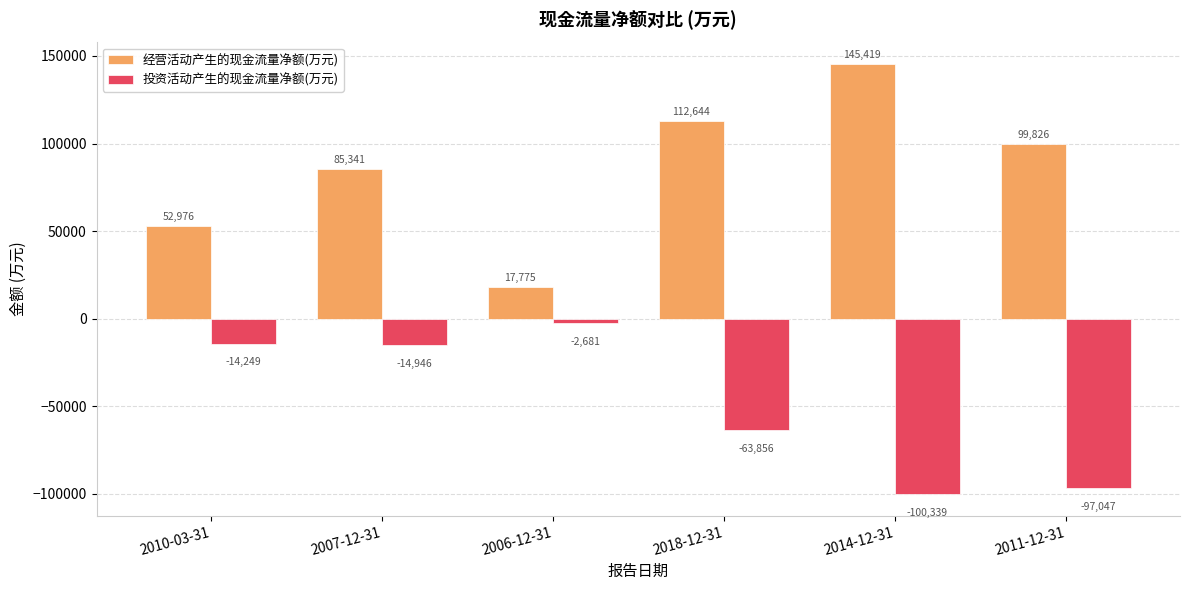

The 投资活动产生的现金流量净额(万元) series shows -101826 at 2018-12-31. True or false?

False